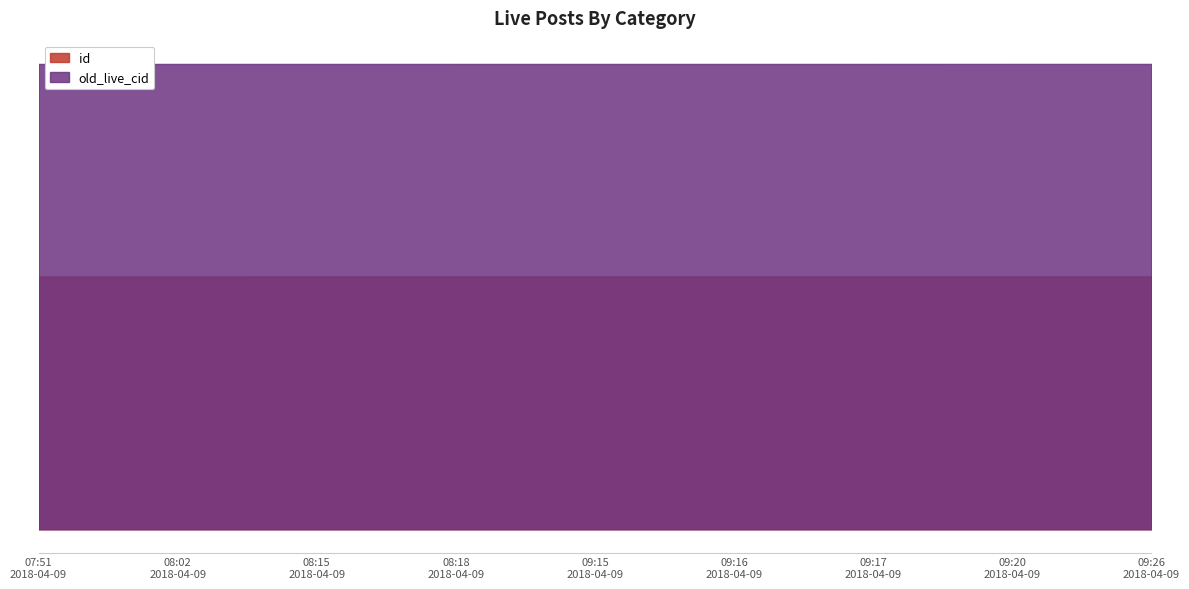

Reading left to right, extract all data points from this chart.

id: 07:51
2018-04-09=374158	08:02
2018-04-09=374165	08:15
2018-04-09=374173	08:18
2018-04-09=374175	09:15
2018-04-09=374192	09:16
2018-04-09=374193	09:17
2018-04-09=374194	09:20
2018-04-09=374200	09:26
2018-04-09=374204
old_live_cid: 07:51
2018-04-09=688541	08:02
2018-04-09=688550	08:15
2018-04-09=688558	08:18
2018-04-09=688561	09:15
2018-04-09=688579	09:16
2018-04-09=688580	09:17
2018-04-09=688581	09:20
2018-04-09=688587	09:26
2018-04-09=688591